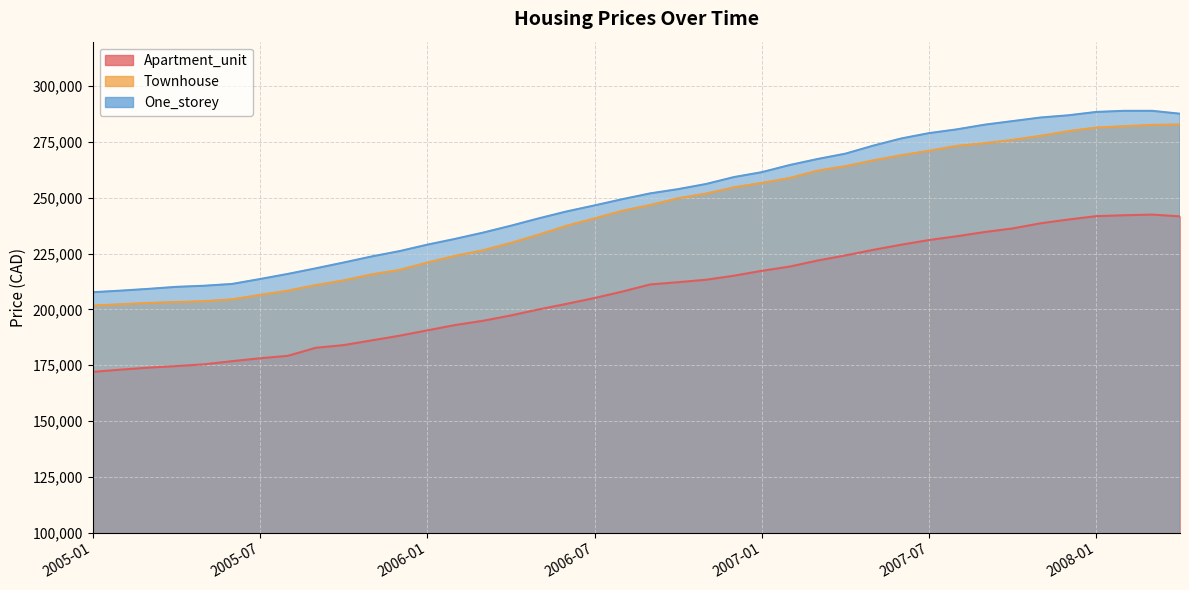

True or false: One_storey and Townhouse cross at least once.

False